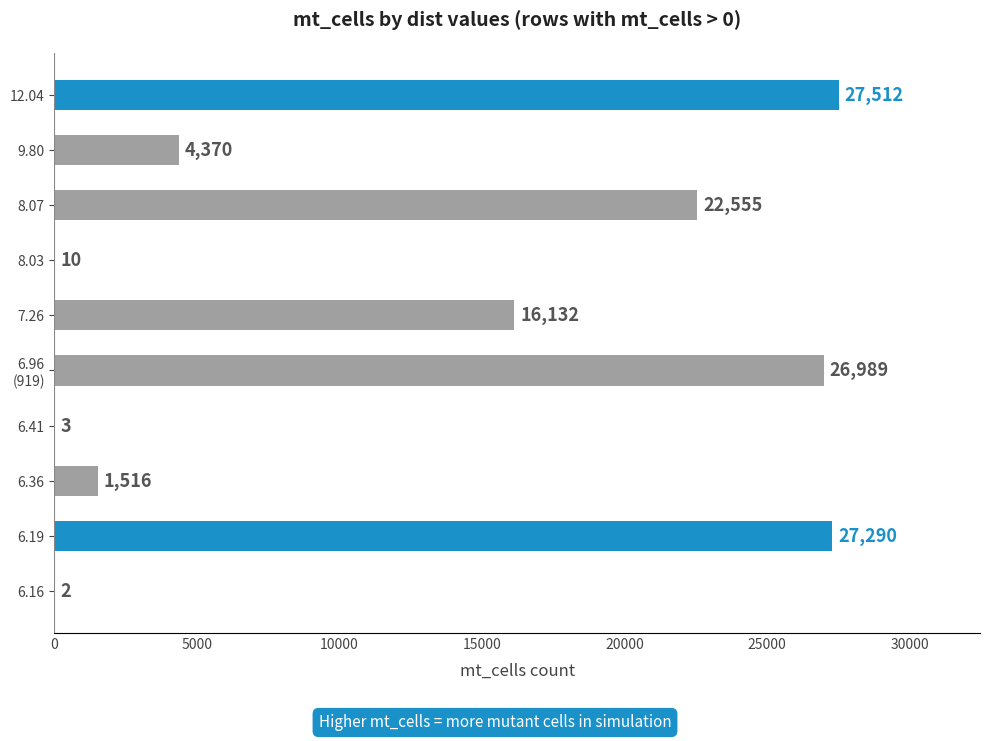

How many data points does each series have?

10